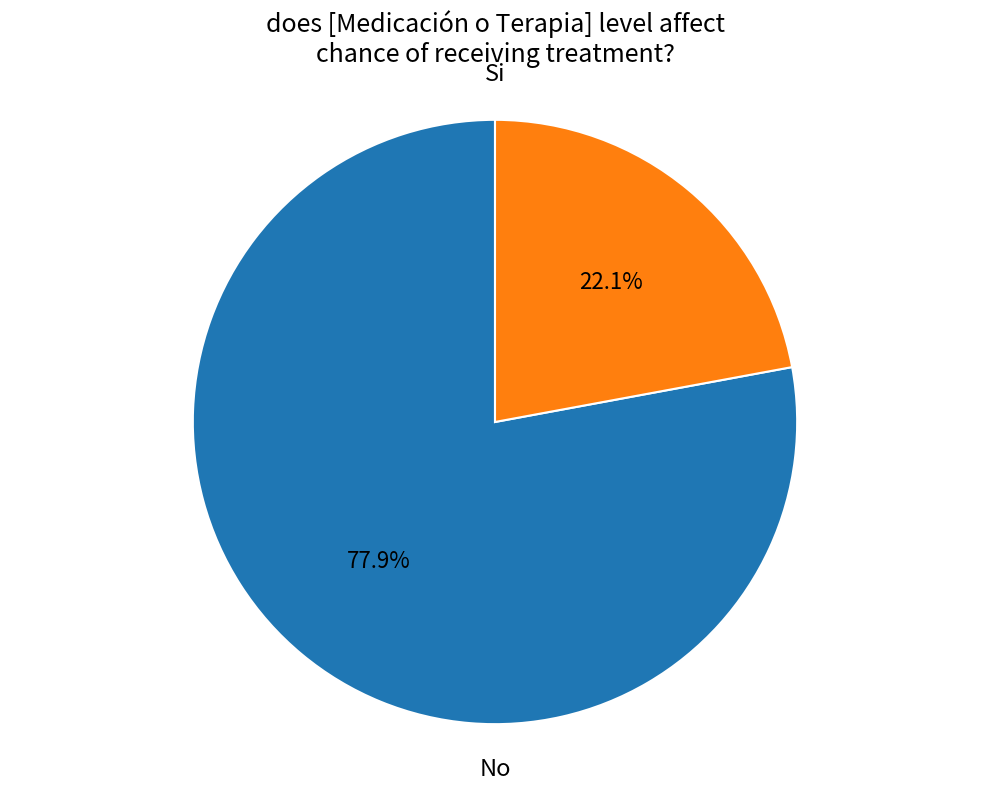

Does any single category account for the majority?

Yes